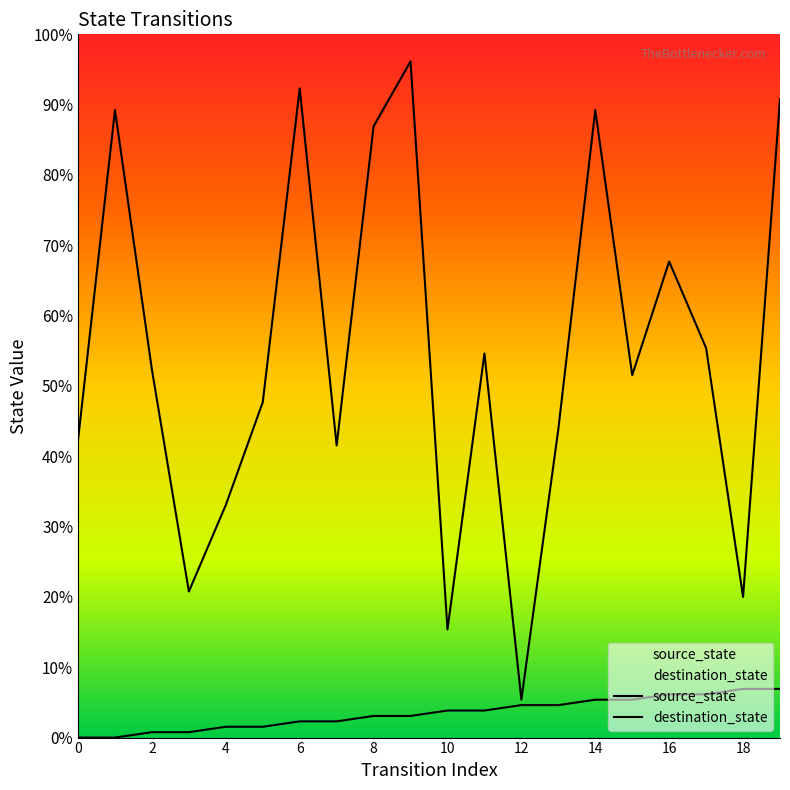

True or false: source_state and destination_state intersect in this chart.

False